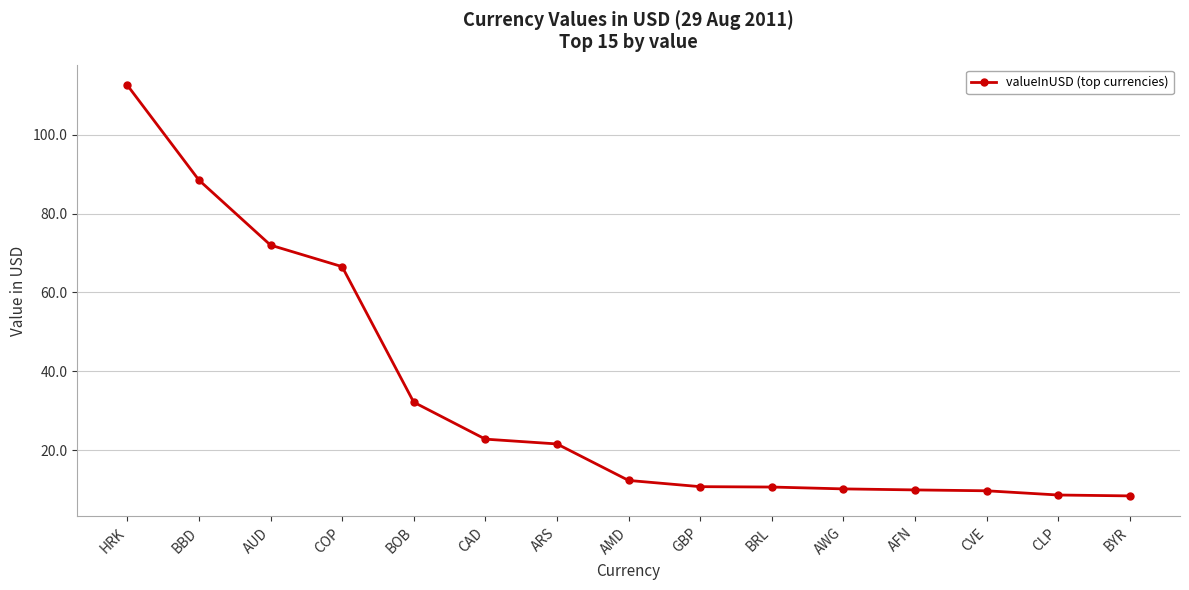

What is the difference between the values at BRL and GBP?

0.1